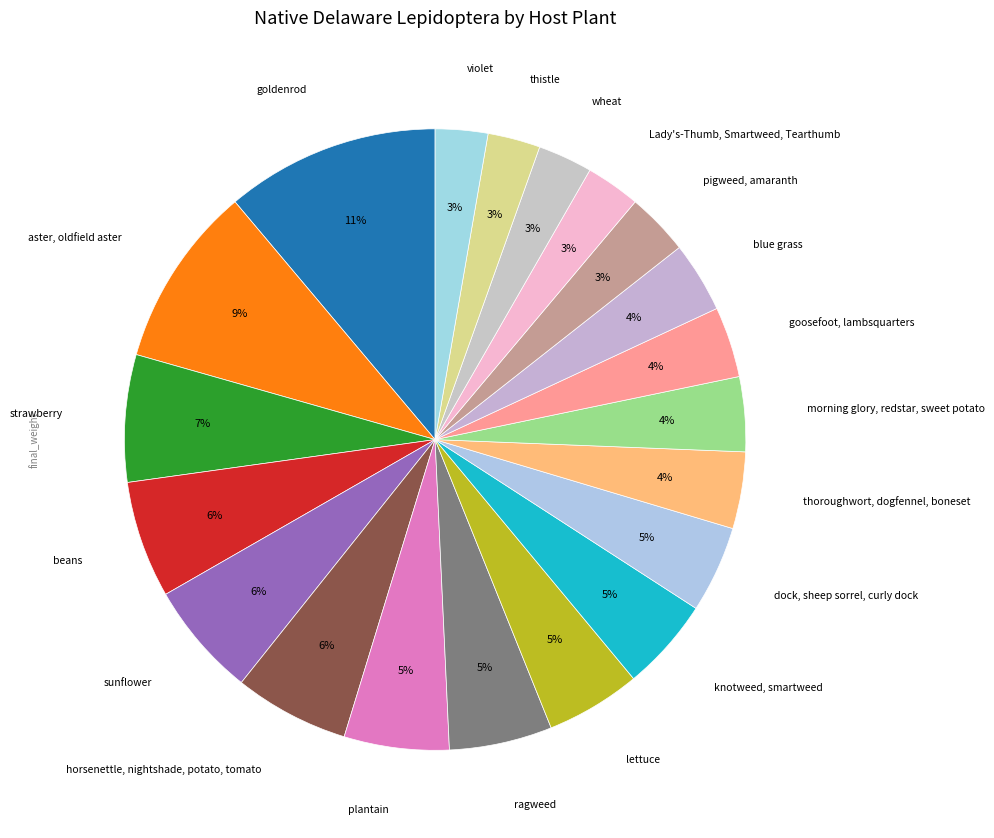

How many slices are in this pie chart?

20